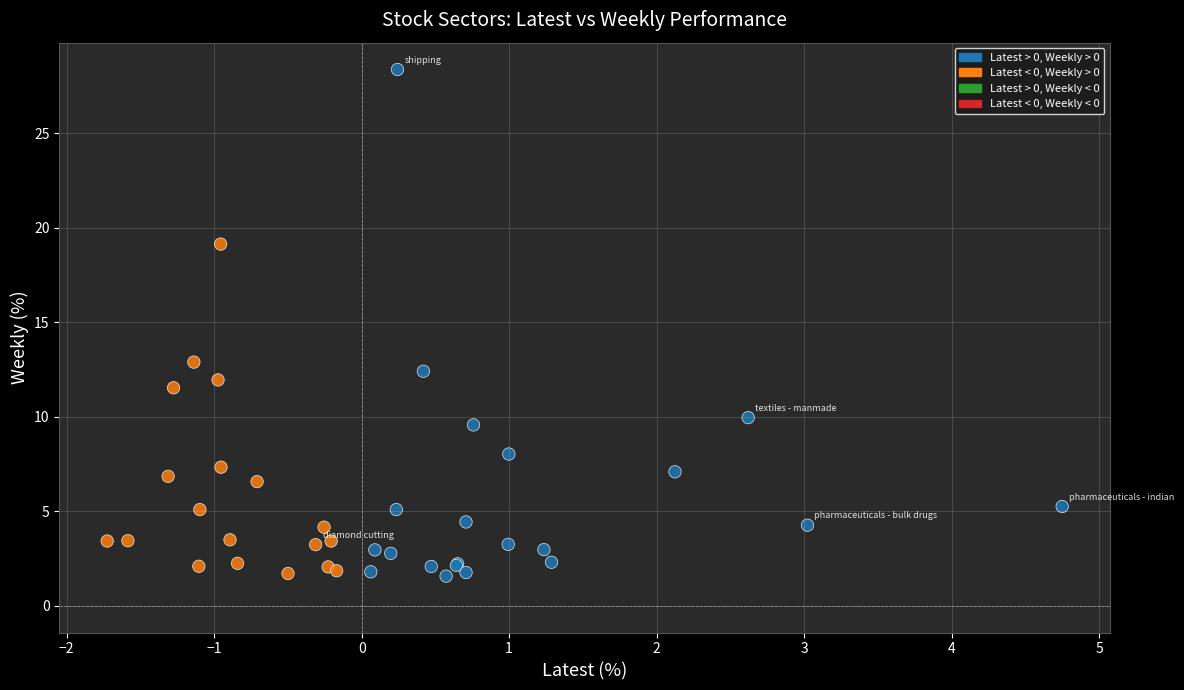

What Y value in the scatter plot is closest to 14?

12.9